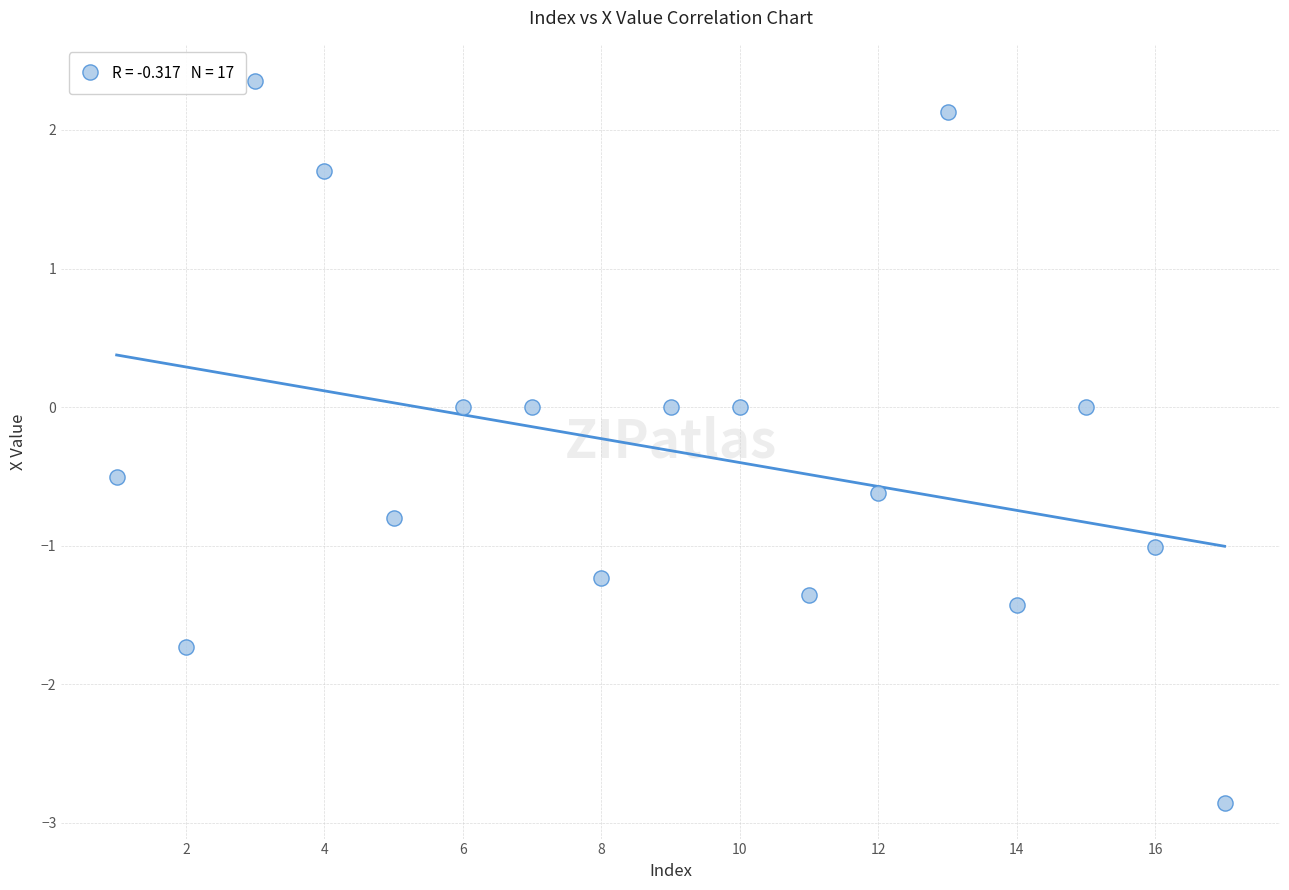

What is the range of X values (max minus min)?

16.0